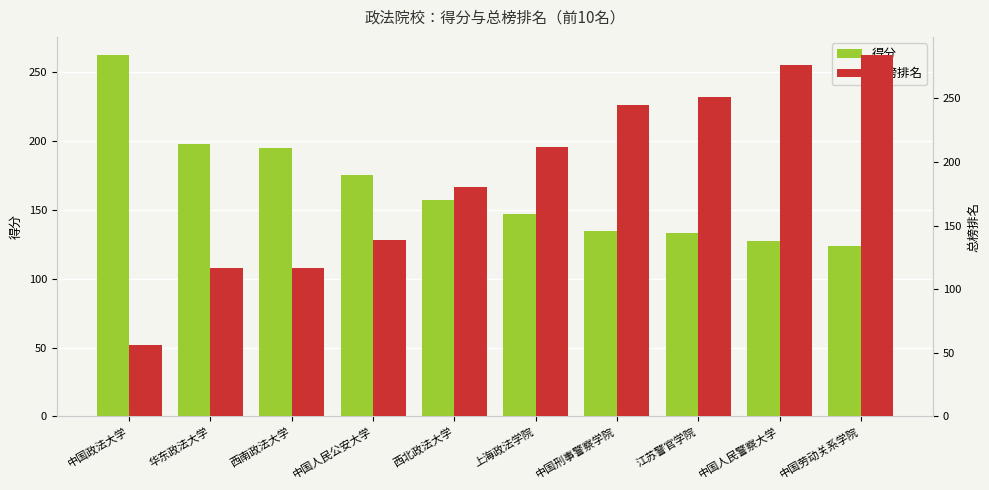

Between 中国政法大学 and 上海政法学院, which series saw the biggest shift?

总榜排名